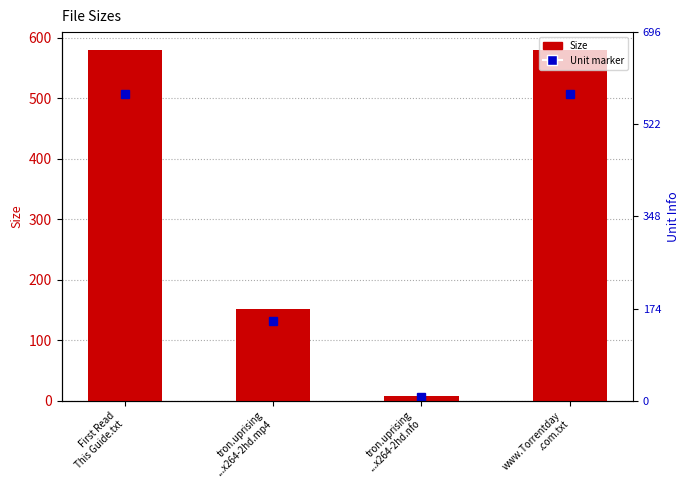

Reading right to left, list all the values displayed in this chart.

www.Torrentday
.com.txt=580.0	tron.uprising
...x264-2hd.nfo=7.1	tron.uprising
...x264-2hd.mp4=151.2	First Read
This Guide.txt=580.0